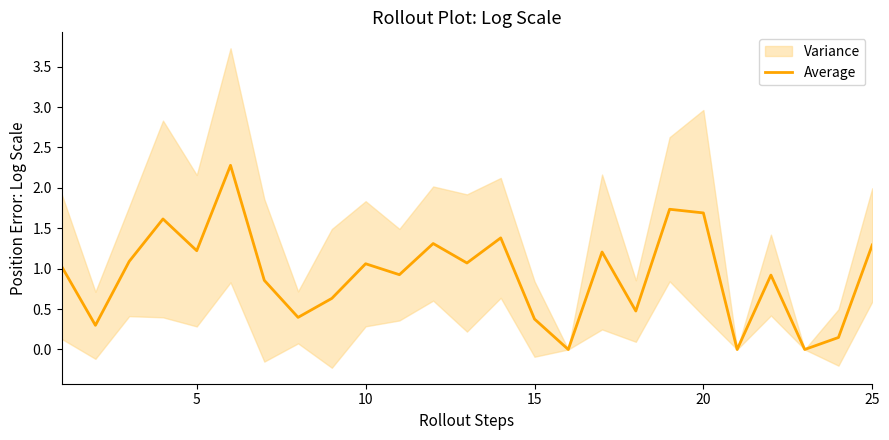

The Average series shows 0.4 at 25. True or false?

False